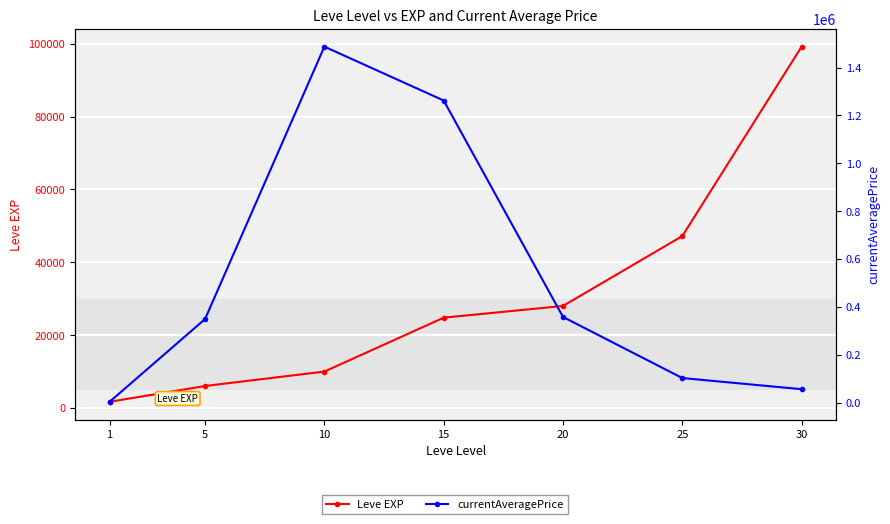

True or false: Leve EXP and currentAveragePrice intersect in this chart.

True